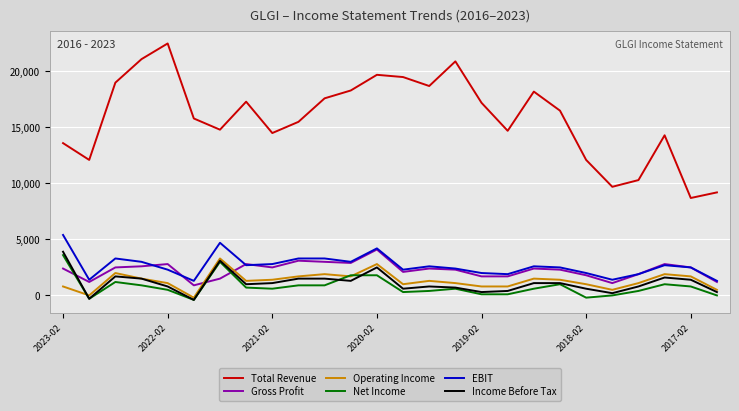

True or false: Total Revenue and Gross Profit cross at least once.

False